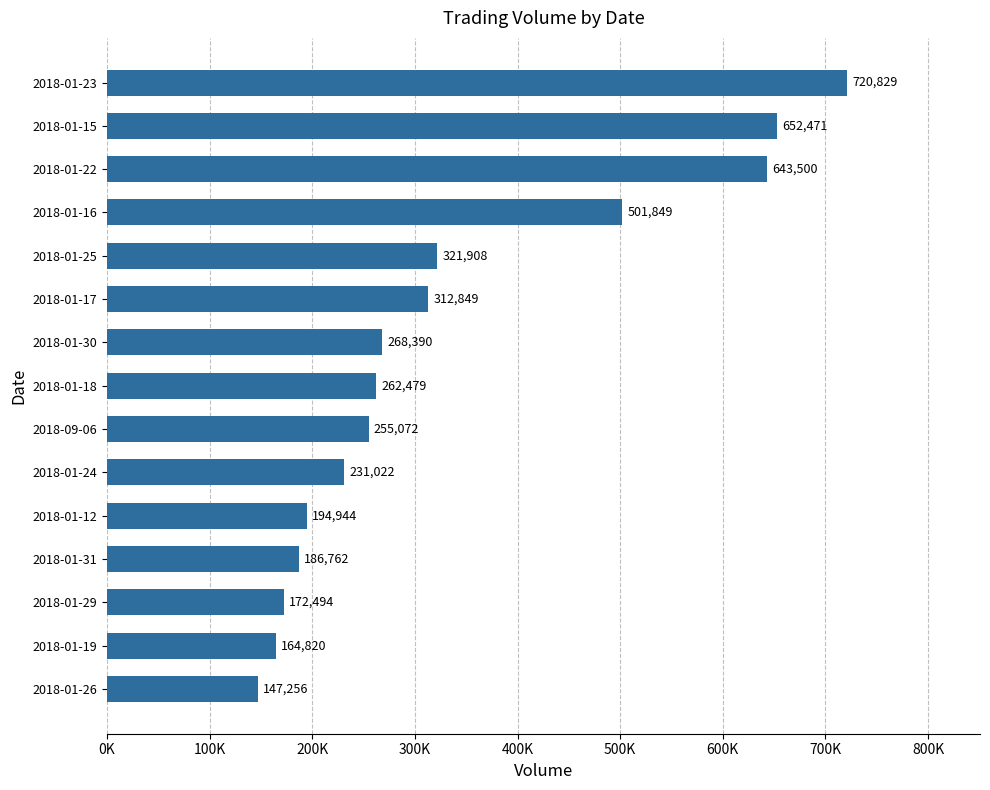

List the labels in order of value, largest first.

2018-01-23, 2018-01-15, 2018-01-22, 2018-01-16, 2018-01-25, 2018-01-17, 2018-01-30, 2018-01-18, 2018-09-06, 2018-01-24, 2018-01-12, 2018-01-31, 2018-01-29, 2018-01-19, 2018-01-26